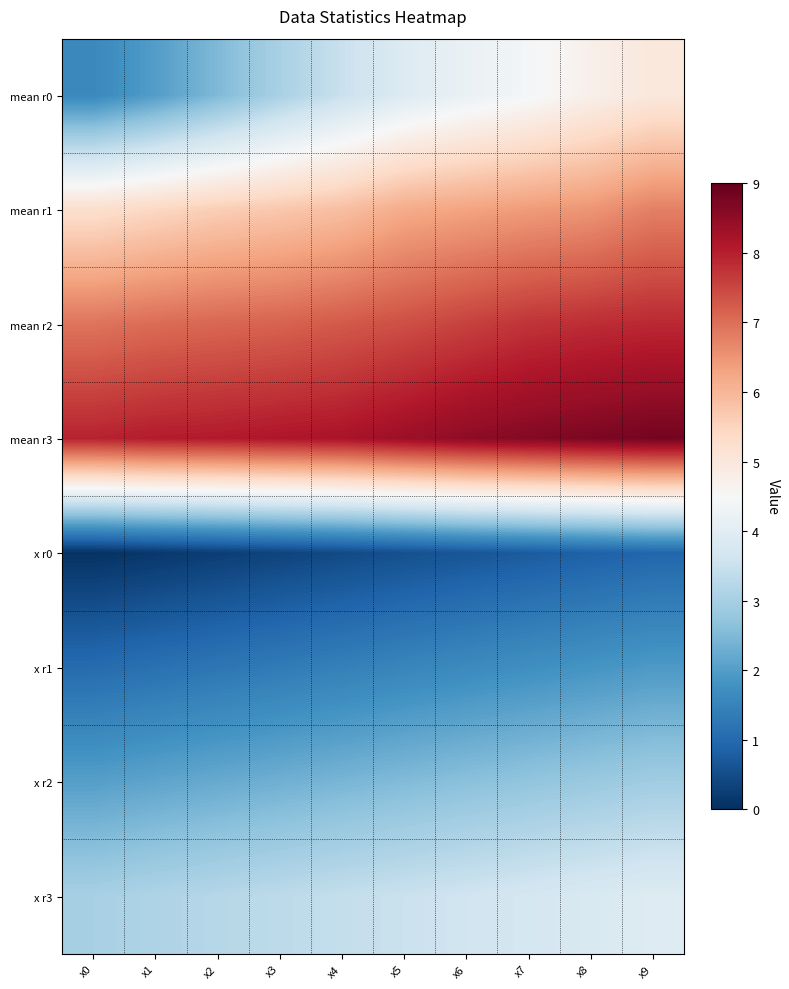

What is the greatest value displayed?

8.8